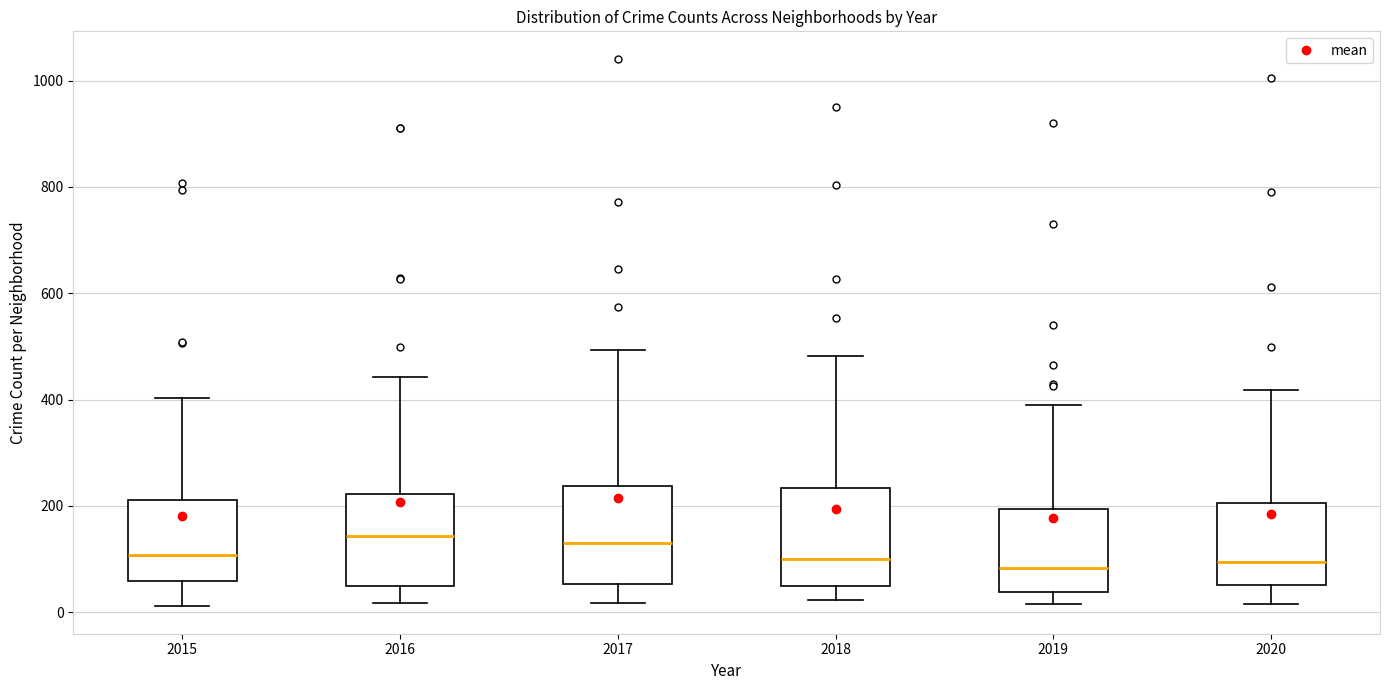

Reading left to right, read every box against the y-axis: the position of its median line, the range the box covers, and the ends of its whiskers. The values are not printed on the chart, so give them approximately, as read against the axis.

2015: median 100, box 60 to 220, whiskers 20 to 400
2016: median 140, box 40 to 220, whiskers 20 to 440
2017: median 120, box 60 to 240, whiskers 20 to 500
2018: median 100, box 40 to 240, whiskers 20 to 480
2019: median 80, box 40 to 200, whiskers 20 to 400
2020: median 100, box 60 to 200, whiskers 20 to 420